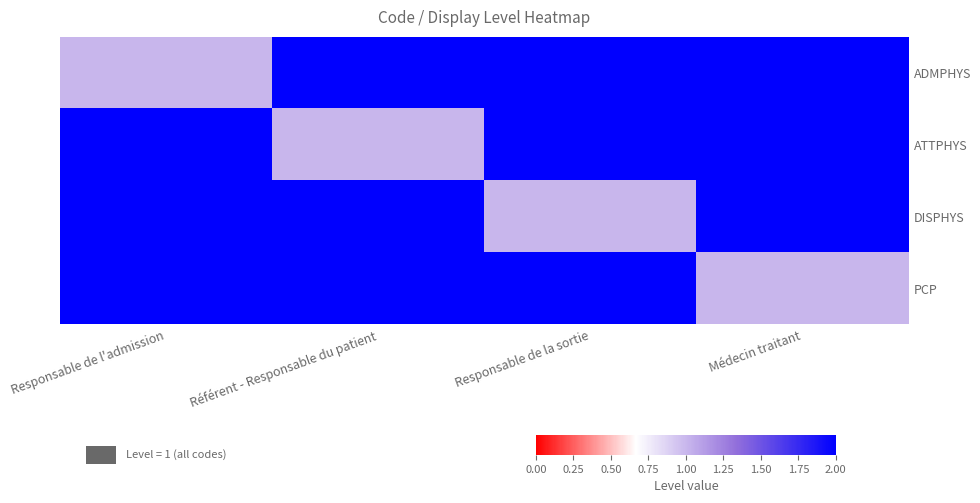

At which category is the sum across all series the highest?

Responsable de l'admission